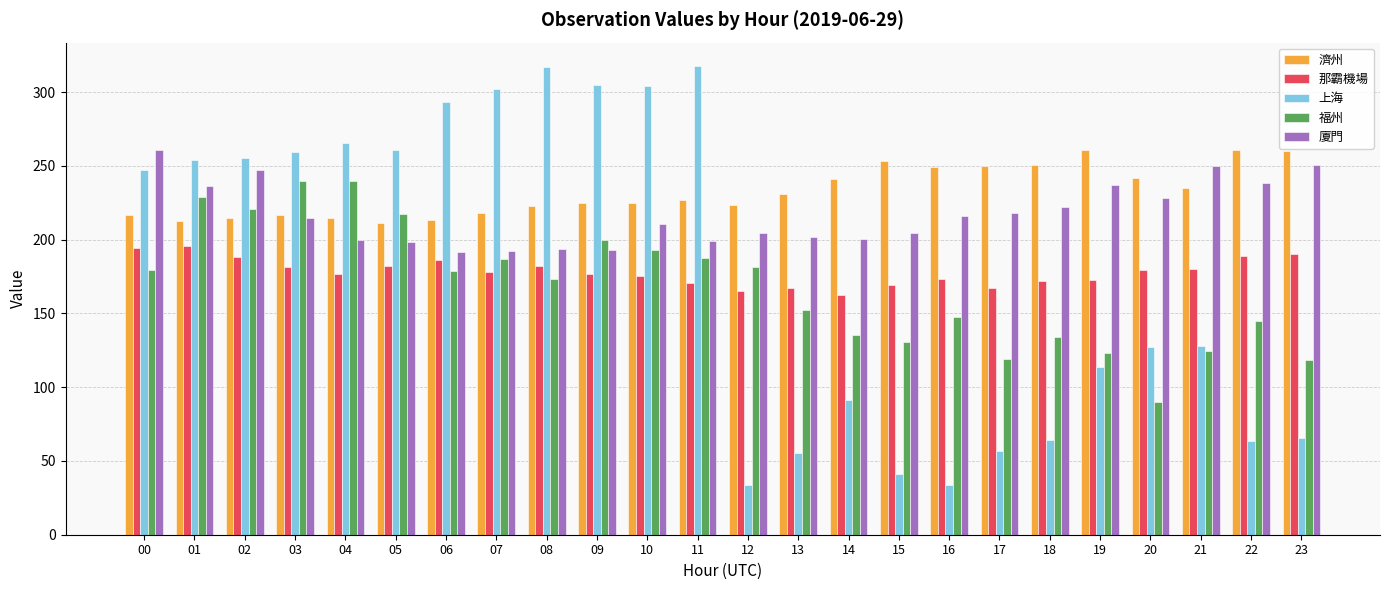

Which series changed the most between 10 and 17?

上海